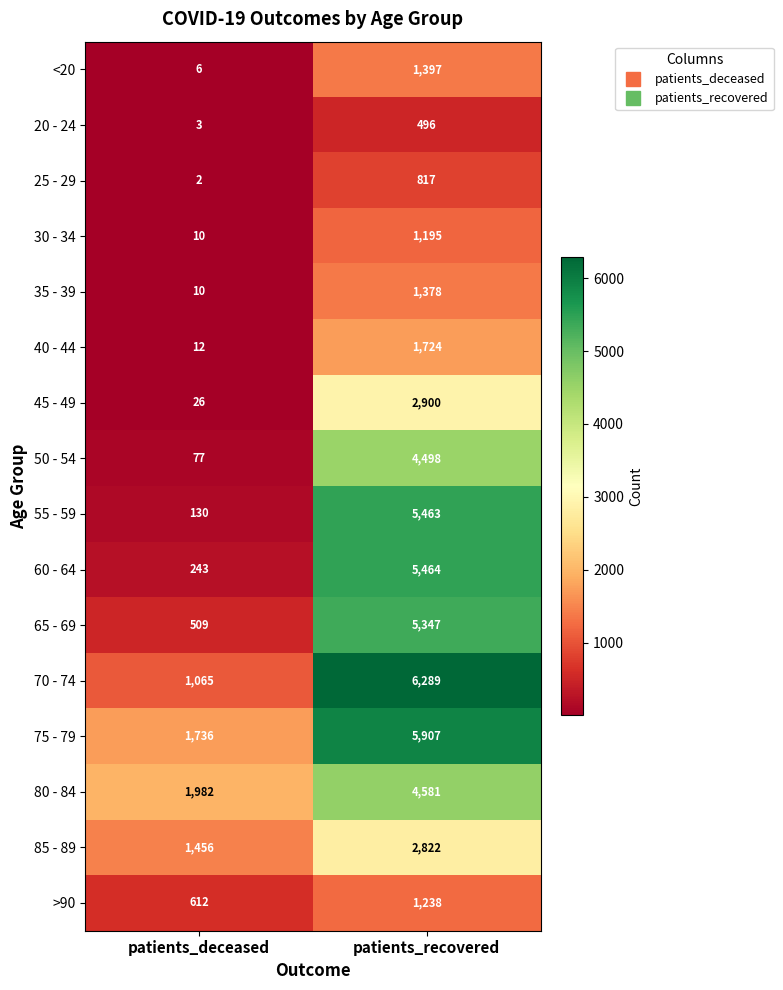

What is the maximum value shown in the chart?

6289